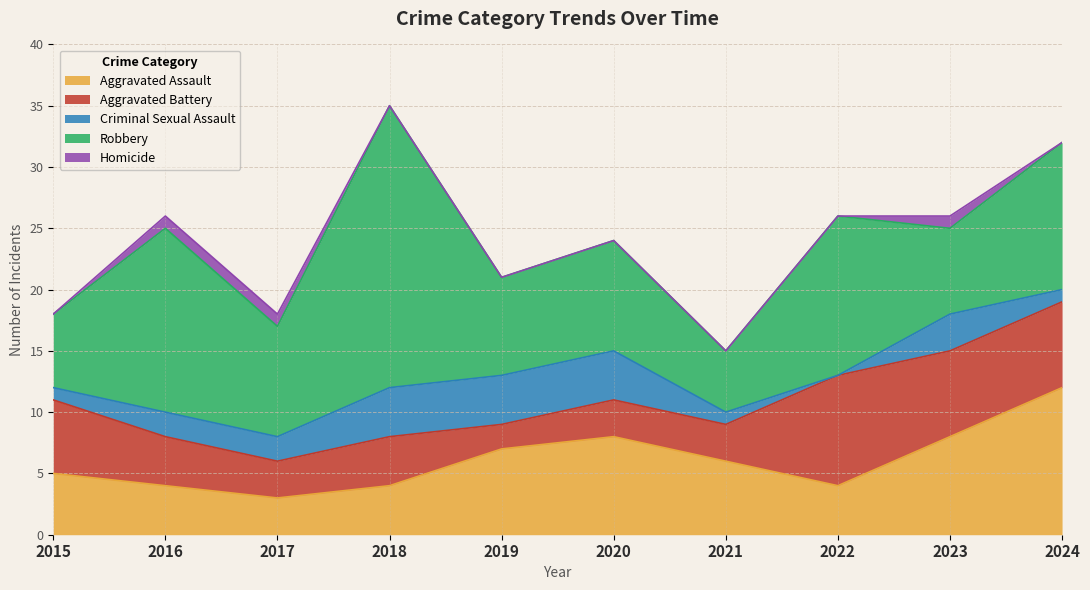

Where does the Robbery series first go above 9?

2016